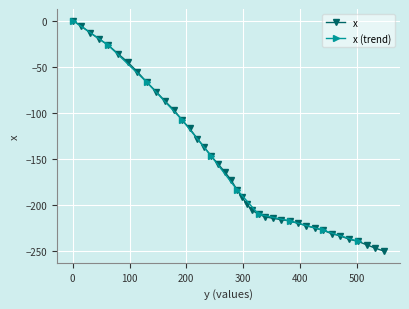

Count the number of categories in the chart.

40